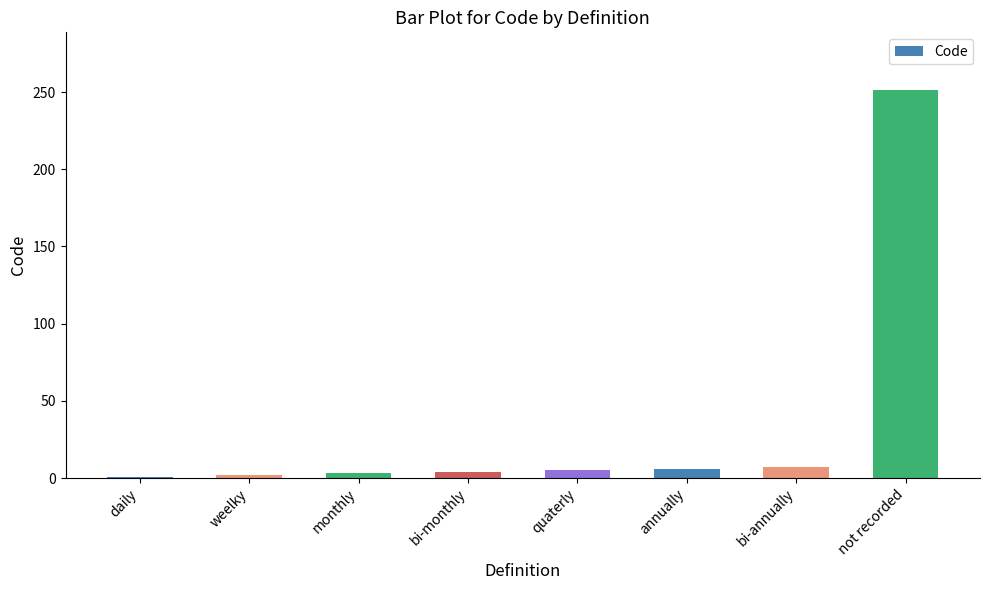

True or false: the data shows 52 at not recorded.

False